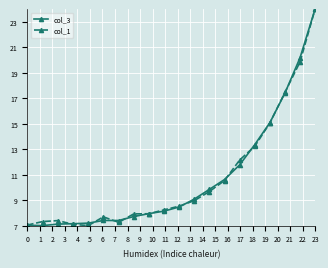

What is the smallest value displayed?

7.0